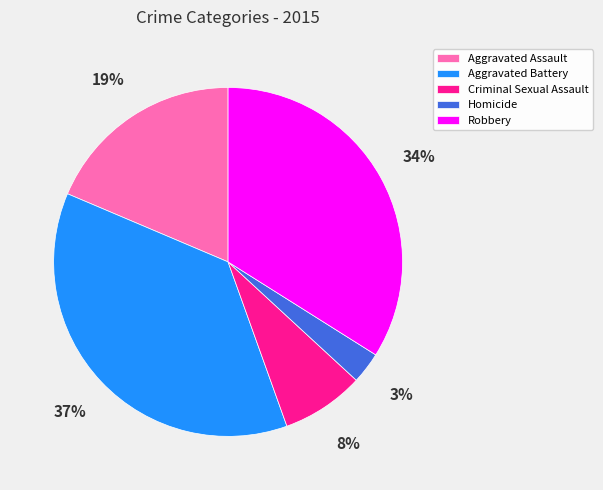

To the nearest percent, what is the average slice percentage?

20%